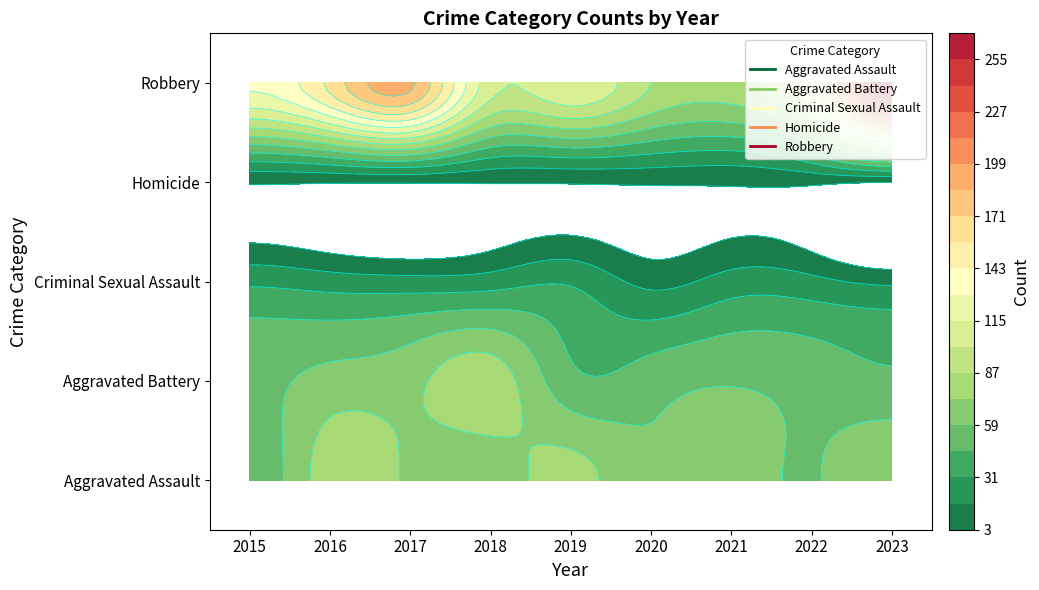

At which label is Aggravated Battery closest to 64?

2016